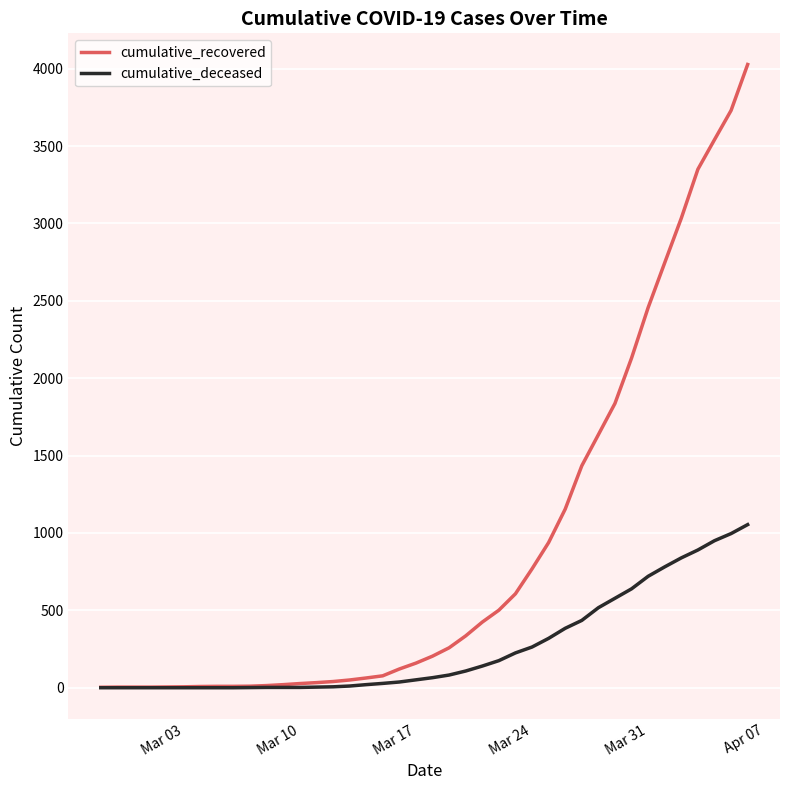

Is this an area chart (filled region under the line)?

No